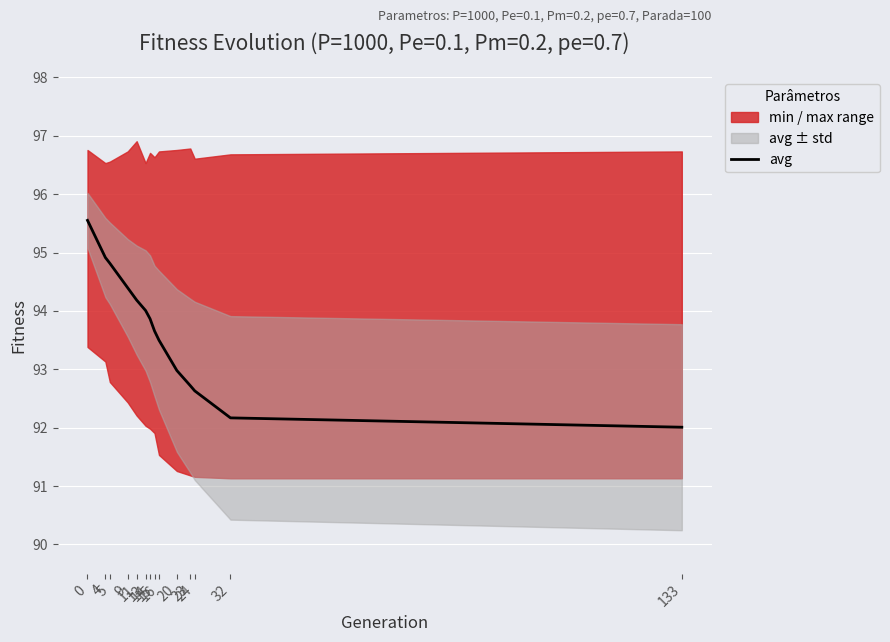

The value at 5 is 94.8. True or false?

True